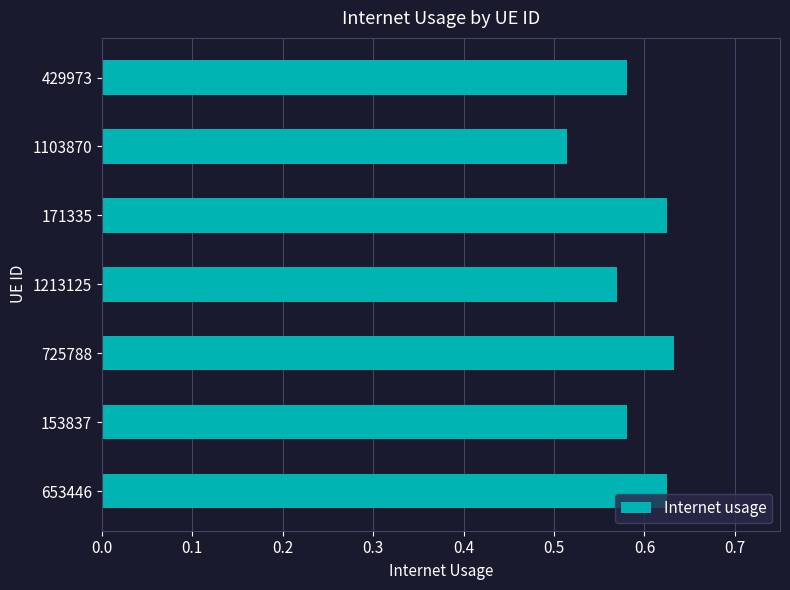

Which category has the lowest value across all series?

1103870